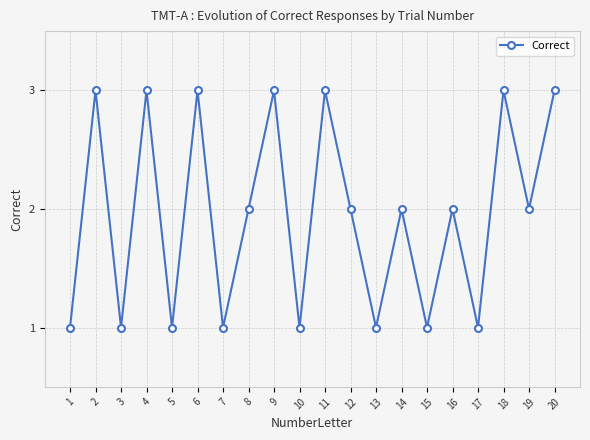

What is the maximum value shown in the chart?

3